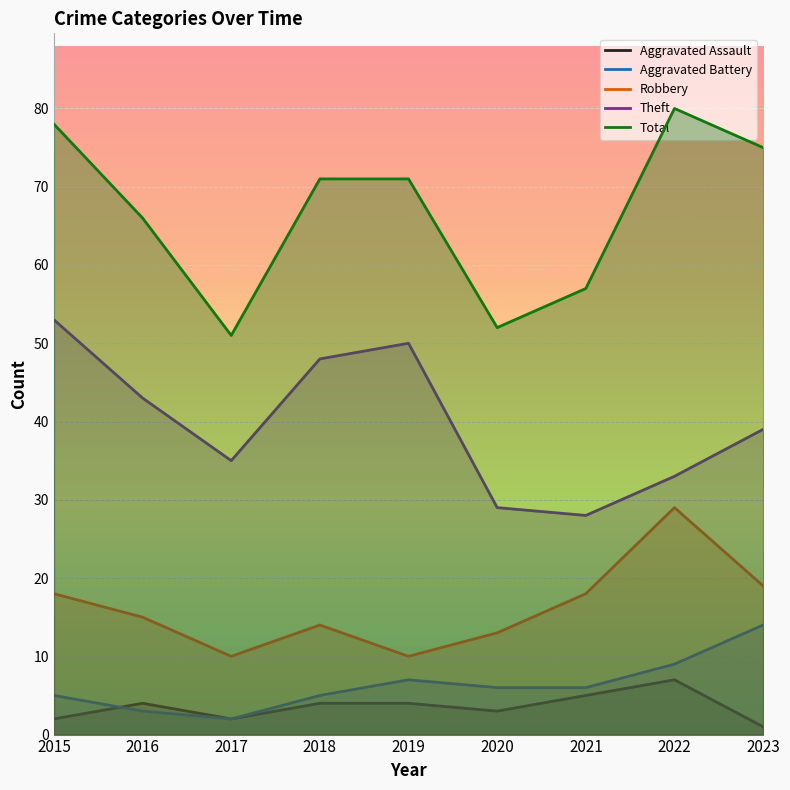

What are all the series names shown in the legend?

Aggravated Assault, Aggravated Battery, Robbery, Theft, Total